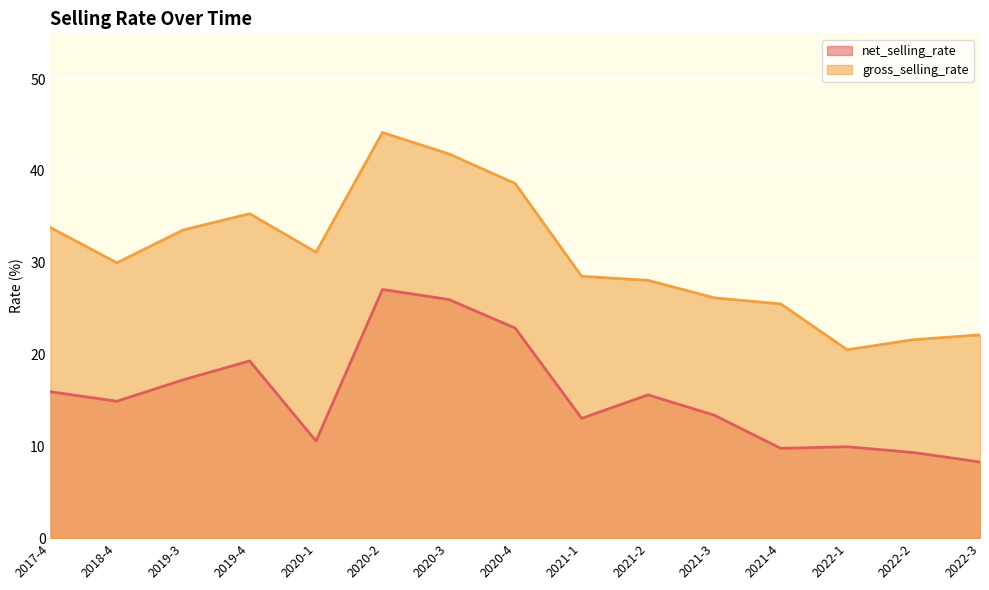

How many categories are shown in the chart?

15